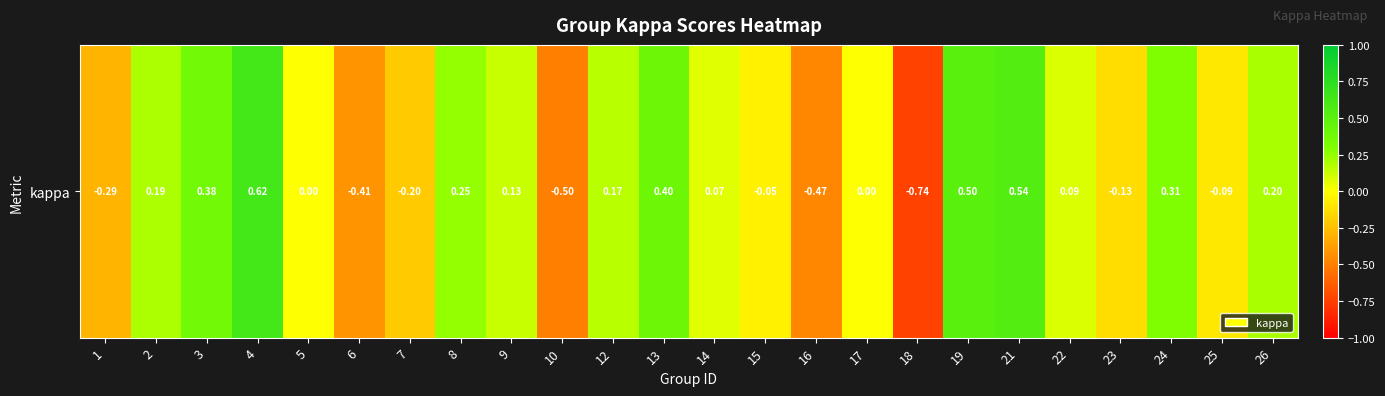

How many categories are shown in the chart?

24